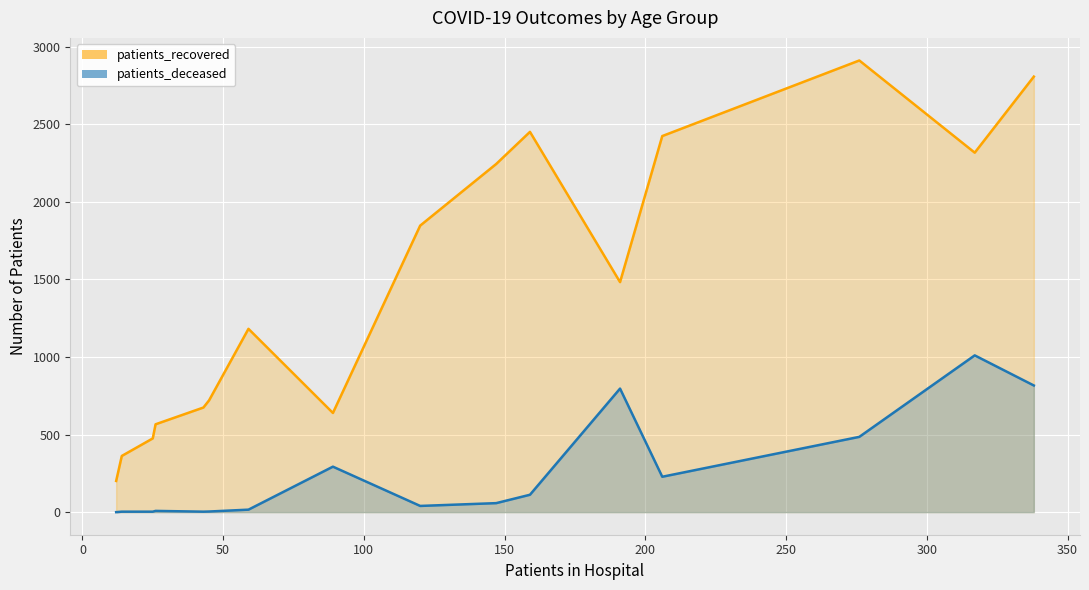

What are all the series names shown in the legend?

patients_recovered, patients_deceased